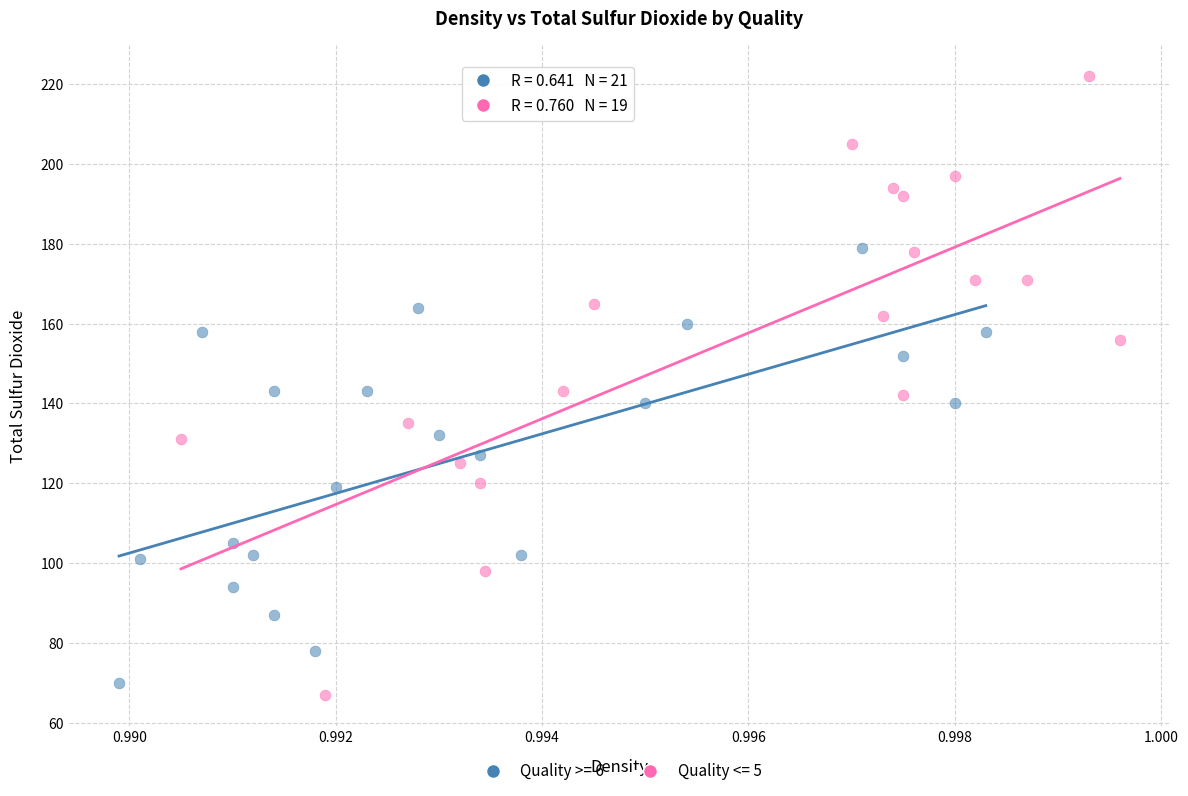

Which series has the largest Y range (max minus min)?

Quality <= 5